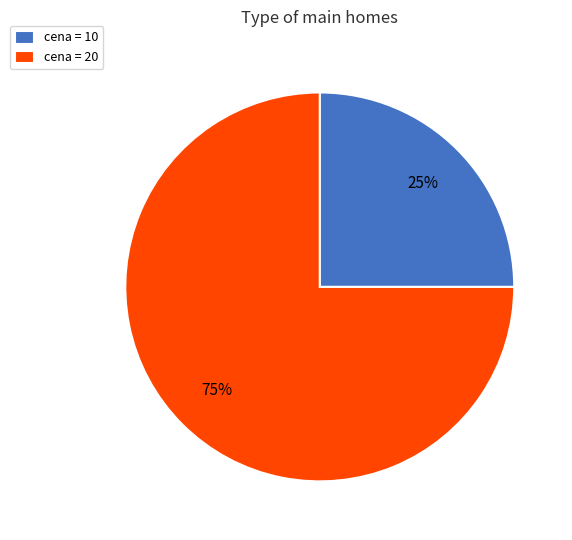

Is the sum of cena = 20 and cena = 10 greater than half?

Yes